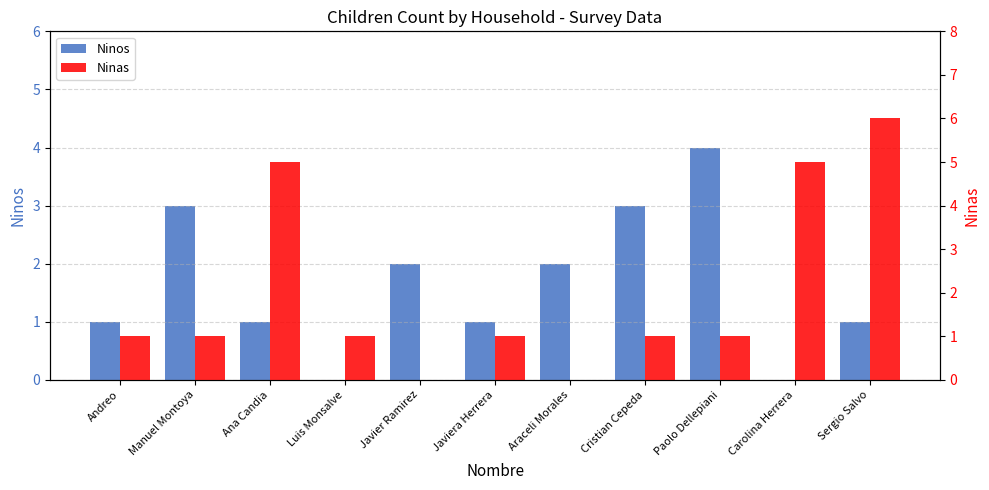

What is the label of the 5th bar from the right?

Araceli Morales